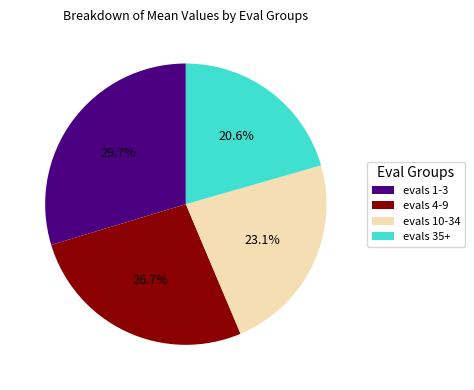

How many slices are in this pie chart?

4